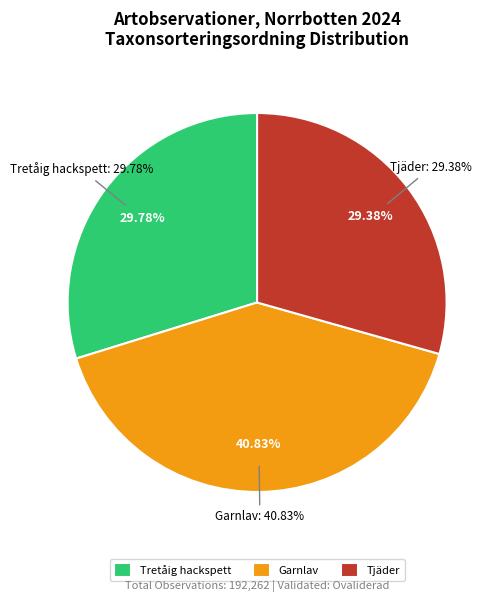

Does 115750616 account for over 50% of the chart?

No